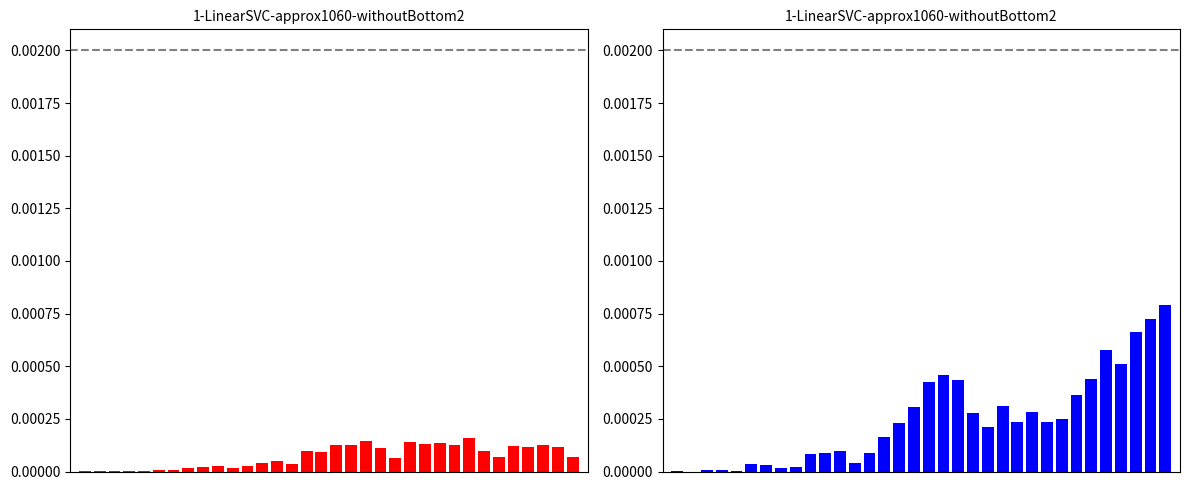

The value of GE_diff_pc at 20 is 0.0. True or false?

False